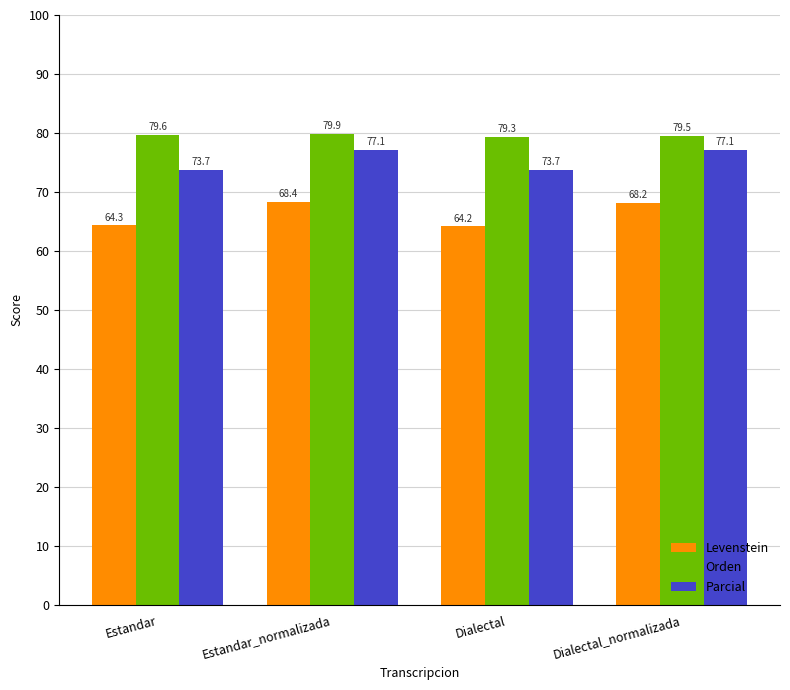

What is the difference between the maximum and minimum values in the Parcial series?

3.4